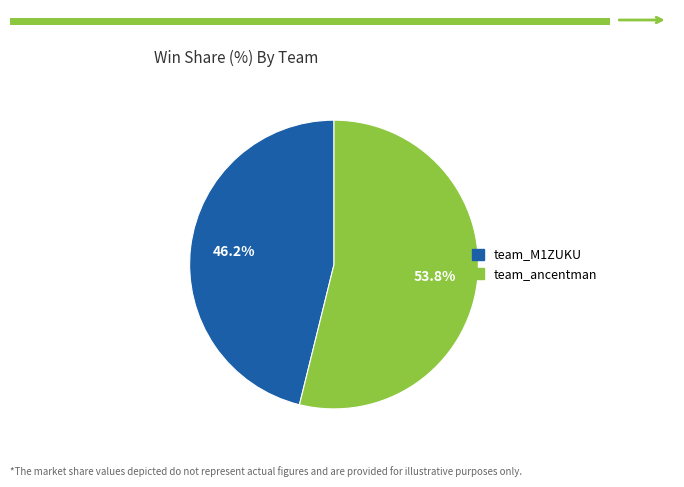

Is it true that team_ancentman is 62% of the pie?

False